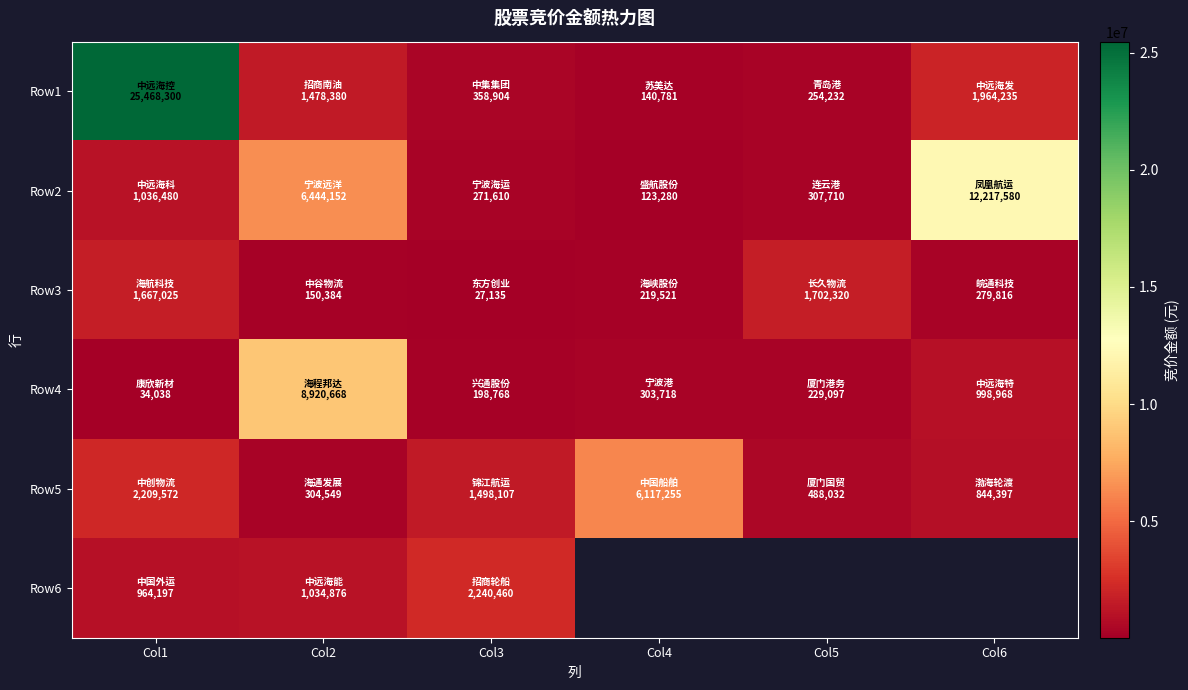

At how many categories does at least one series exceed 22899970?

1